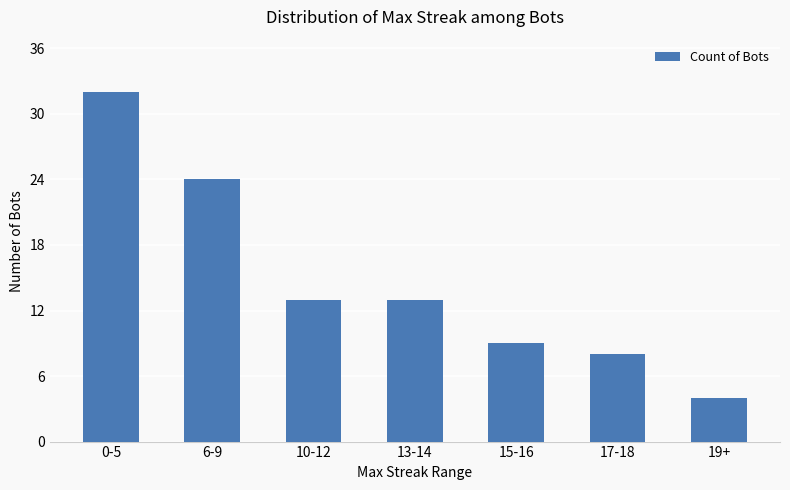

The value at 0-5 is 53. True or false?

False